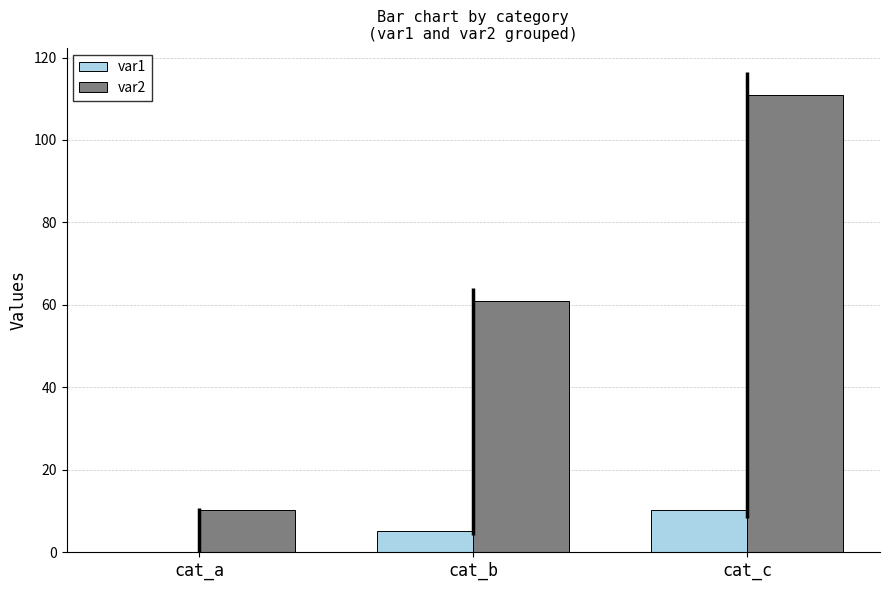

How many groups of bars are there?

3